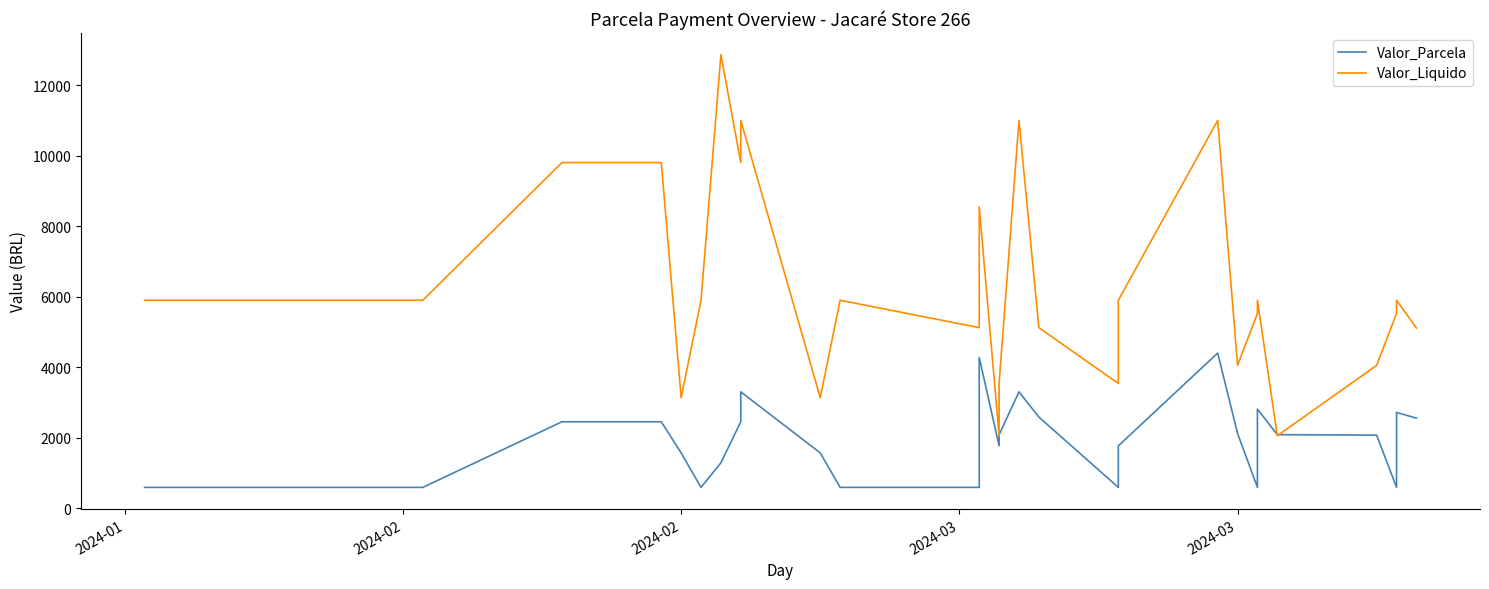

What is the sum of all Valor_Parcela values?

61855.4